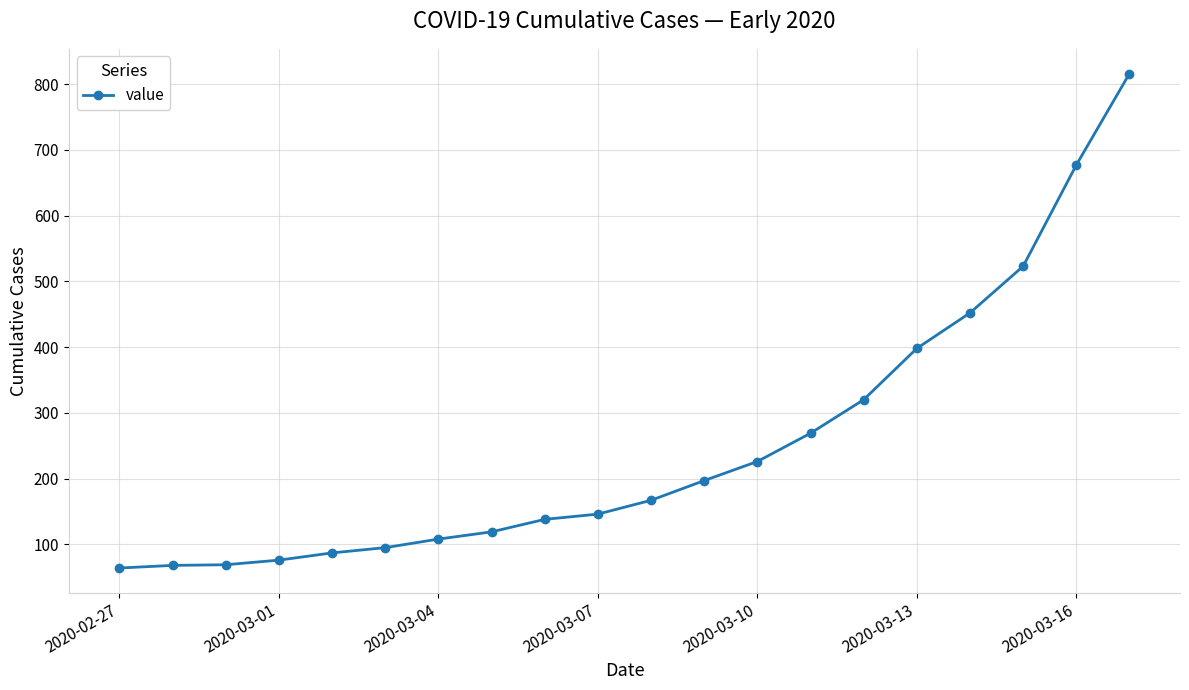

What is the difference between the second highest and second lowest values?

609